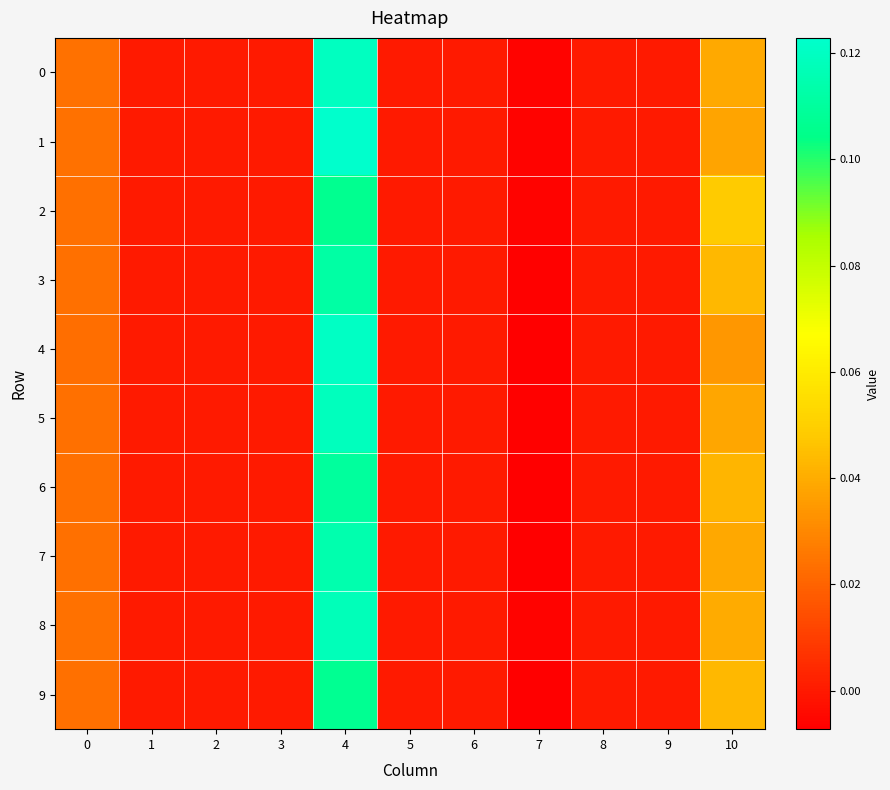

Reading left to right, extract all data points from this chart.

0: 0=0.0	1=0.0	2=0.0	3=0.0	4=0.1	5=0.0	6=0.0	7=-0.0	8=0.0	9=0.0	10=0.0
1: 0=0.0	1=0.0	2=0.0	3=0.0	4=0.1	5=0.0	6=0.0	7=-0.0	8=0.0	9=0.0	10=0.0
2: 0=0.0	1=0.0	2=0.0	3=0.0	4=0.1	5=0.0	6=0.0	7=-0.0	8=0.0	9=0.0	10=0.0
3: 0=0.0	1=0.0	2=0.0	3=0.0	4=0.1	5=0.0	6=0.0	7=-0.0	8=0.0	9=0.0	10=0.0
4: 0=0.0	1=0.0	2=0.0	3=0.0	4=0.1	5=0.0	6=0.0	7=-0.0	8=0.0	9=0.0	10=0.0
5: 0=0.0	1=0.0	2=0.0	3=0.0	4=0.1	5=0.0	6=0.0	7=-0.0	8=0.0	9=0.0	10=0.0
6: 0=0.0	1=0.0	2=0.0	3=0.0	4=0.1	5=0.0	6=0.0	7=-0.0	8=0.0	9=0.0	10=0.0
7: 0=0.0	1=0.0	2=0.0	3=0.0	4=0.1	5=0.0	6=0.0	7=-0.0	8=0.0	9=0.0	10=0.0
8: 0=0.0	1=0.0	2=0.0	3=0.0	4=0.1	5=0.0	6=0.0	7=-0.0	8=0.0	9=0.0	10=0.0
9: 0=0.0	1=0.0	2=0.0	3=0.0	4=0.1	5=0.0	6=0.0	7=-0.0	8=0.0	9=0.0	10=0.0